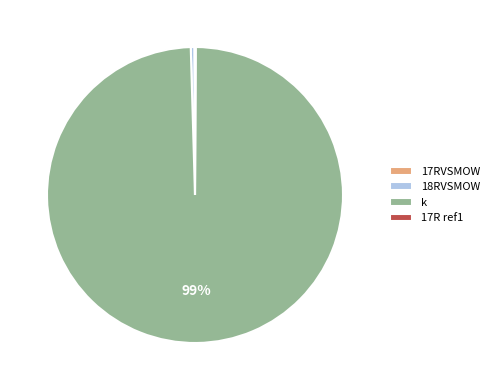

Combined, do 18RVSMOW and k account for over 50%?

Yes